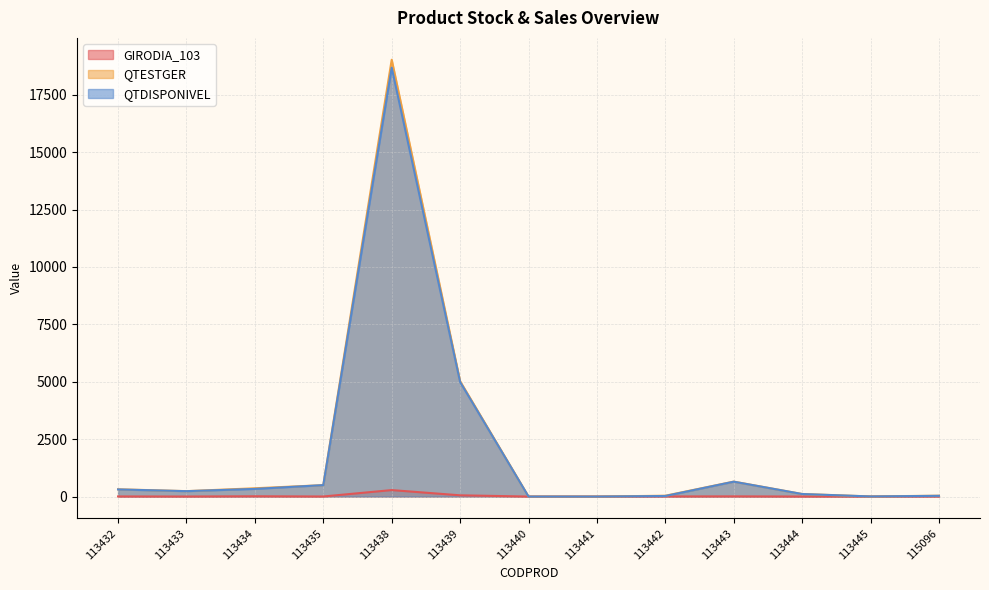

Which has a higher value, 113438 or 113432?

113438